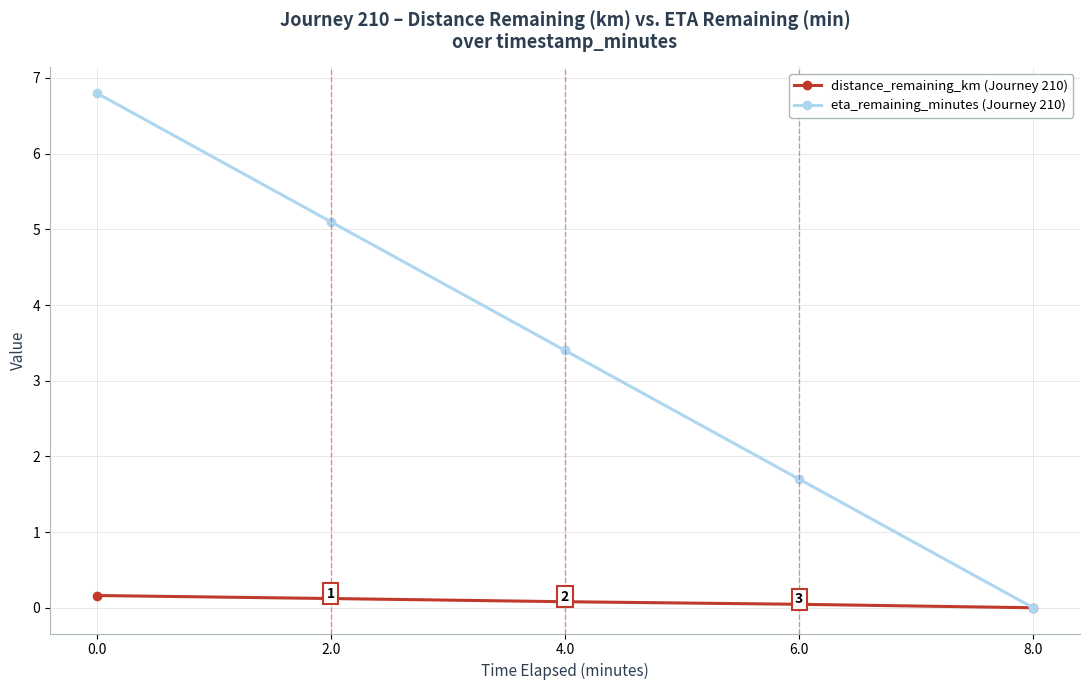

Which category has the lowest value in the eta_remaining_minutes (Journey 210) series?

8.0